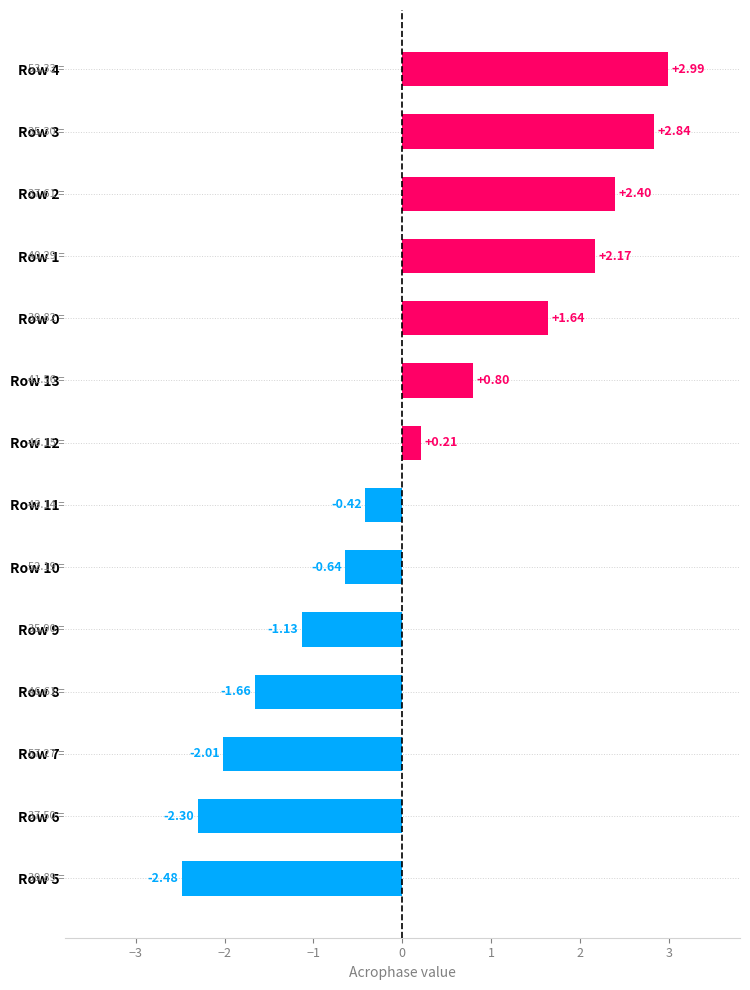

Rank the categories by value from highest to lowest.

Row 4, Row 3, Row 2, Row 1, Row 0, Row 13, Row 12, Row 11, Row 10, Row 9, Row 8, Row 7, Row 6, Row 5